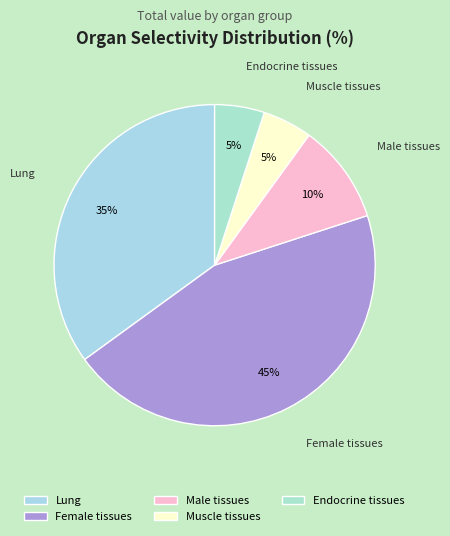

The Lung slice represents 35% of the pie. True or false?

True